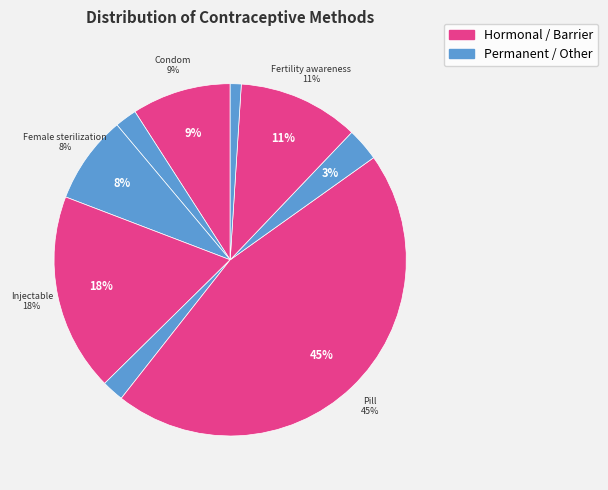

Which slice is the smallest?

IUD